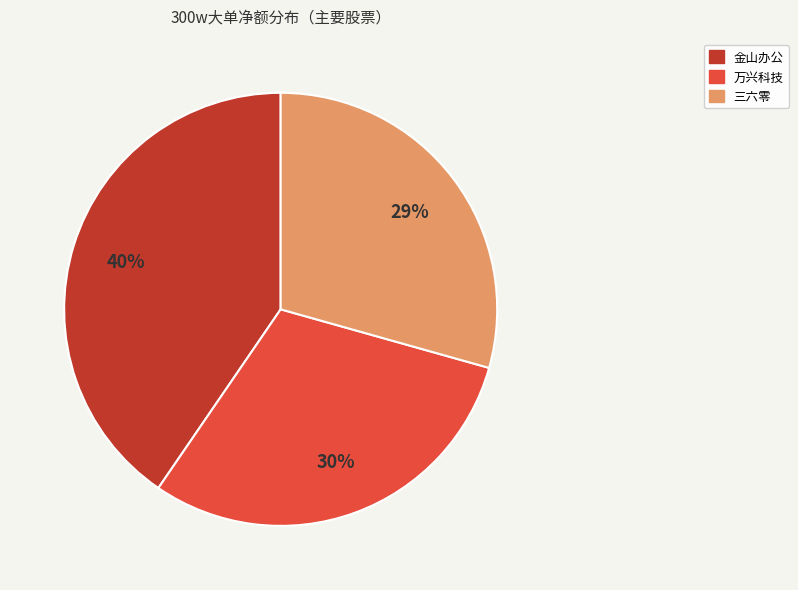

To the nearest percent, what is the average slice percentage?

33%